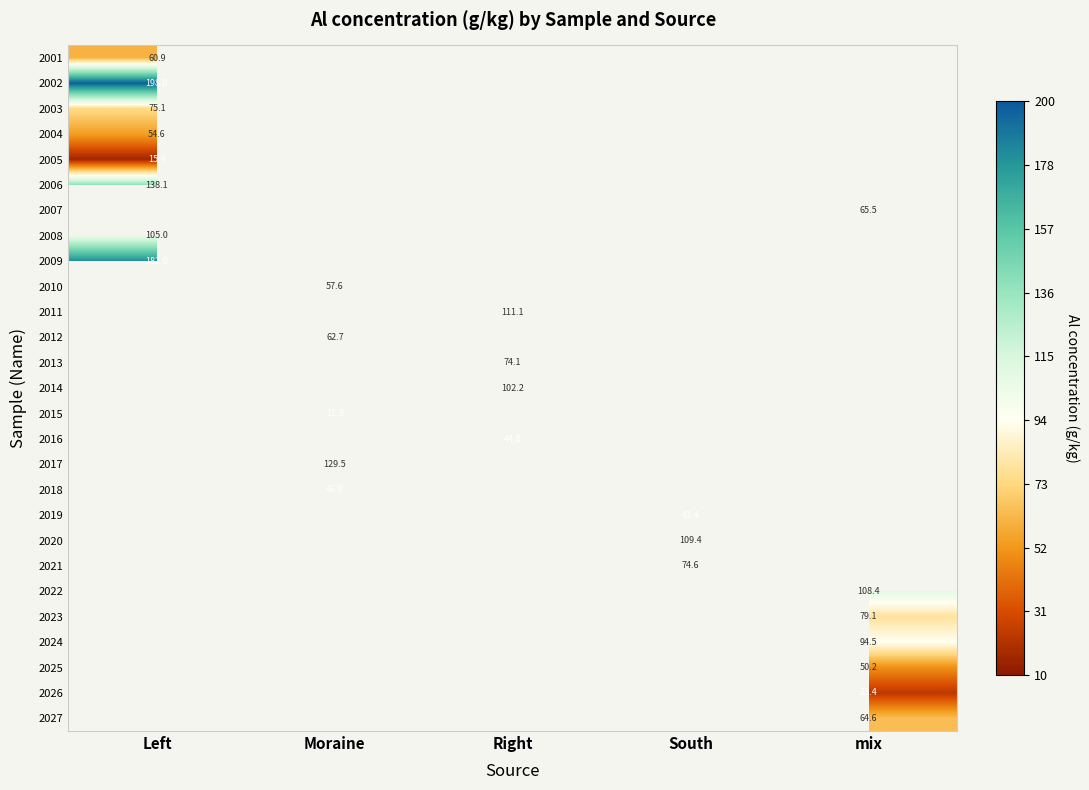

What is the lowest value of the 2001 series?

60.9